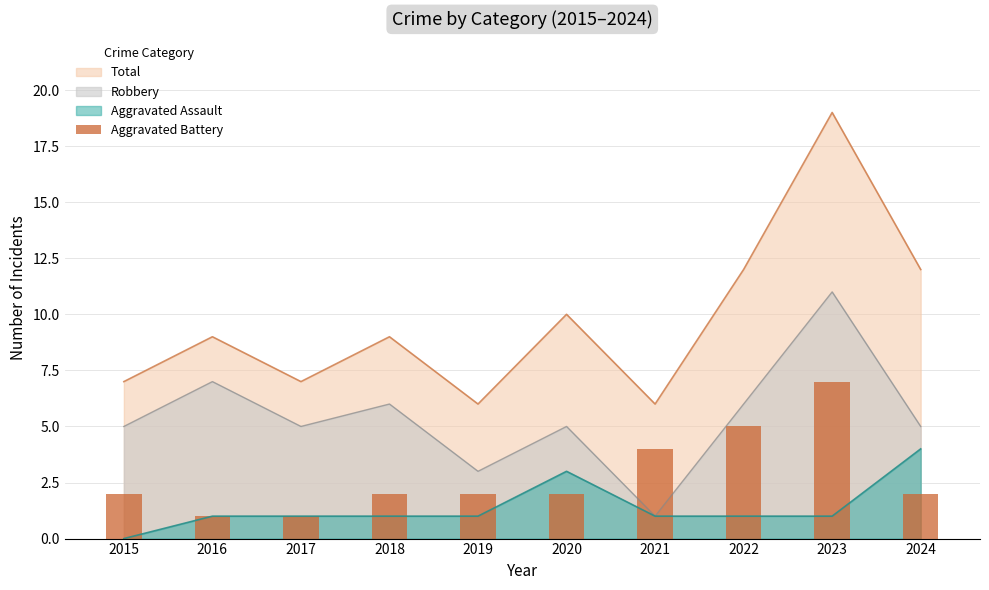

Rank the categories by value from lowest to highest.

2016, 2017, 2015, 2018, 2019, 2020, 2024, 2021, 2022, 2023